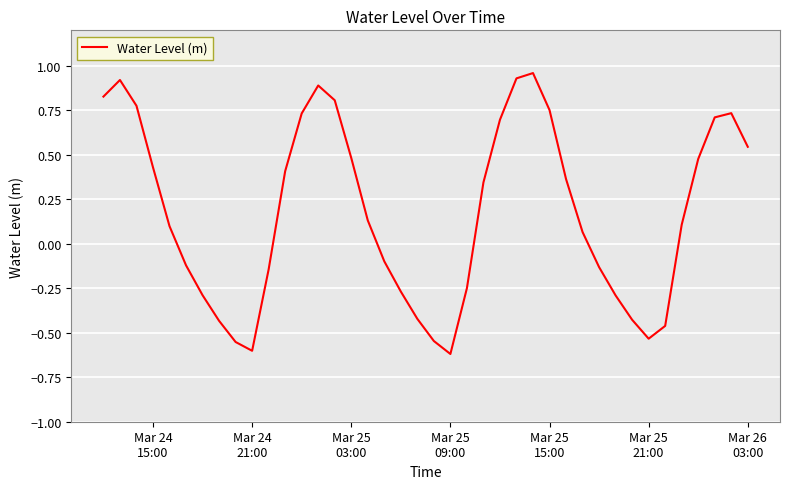

What is the difference between the maximum and minimum values?

1.6